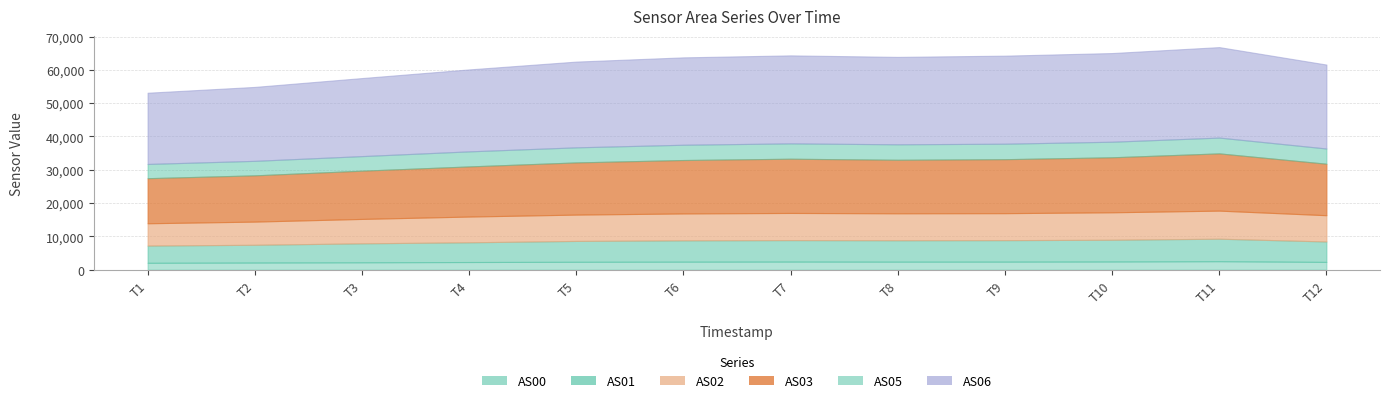

True or false: AS00 and AS05 cross at least once.

False